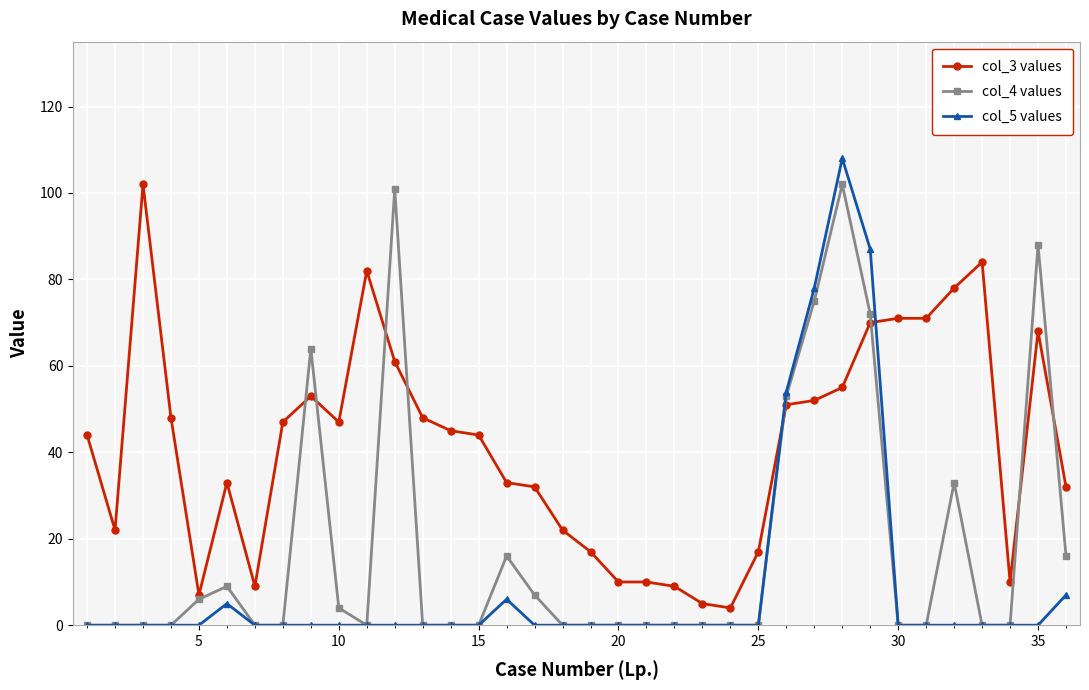

Reading left to right, transcribe all the data shown in this chart.

col_3 values: 44	22	102	48	7	33	9	47	53	47	82	61	48	45	44	33	32	22	17	10	10	9	5	4	17	51	52	55	70	71	71	78	84	10	68	32
col_4 values: 0	0	0	0	6	9	0	0	64	4	0	101	0	0	0	16	7	0	0	0	0	0	0	0	0	53	75	102	72	0	0	33	0	0	88	16
col_5 values: 0	0	0	0	0	5	0	0	0	0	0	0	0	0	0	6	0	0	0	0	0	0	0	0	0	54	78	108	87	0	0	0	0	0	0	7